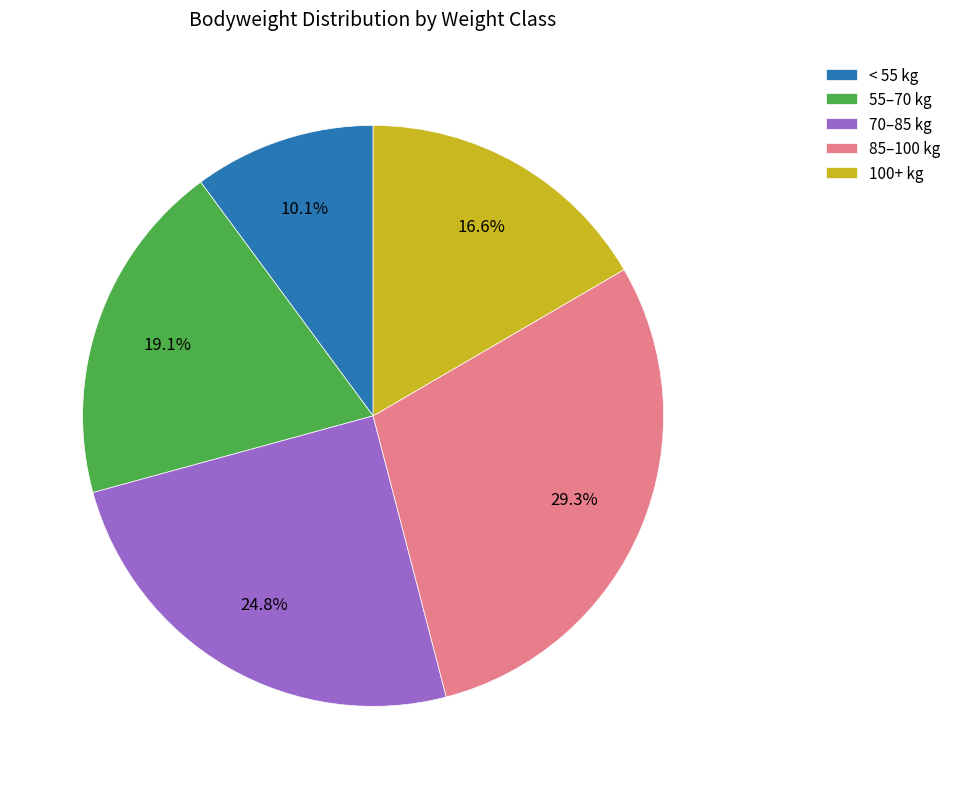

Is there any slice that represents more than half of the pie?

No